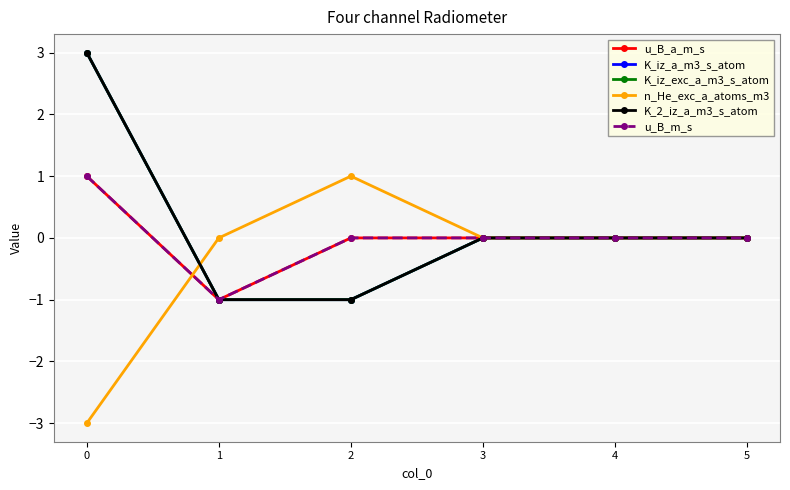

What is the minimum value for K_2_iz_a_m3_s_atom?

-1